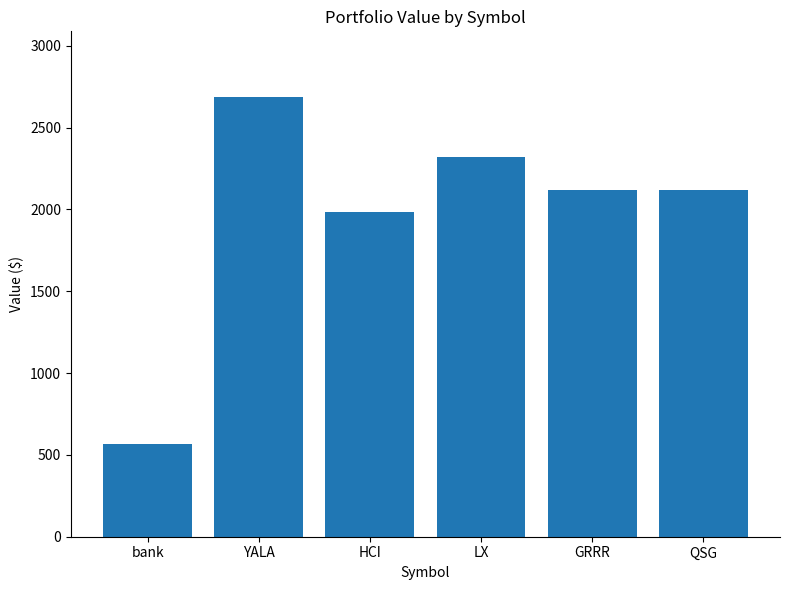

The value at QSG is 1367.3. True or false?

False